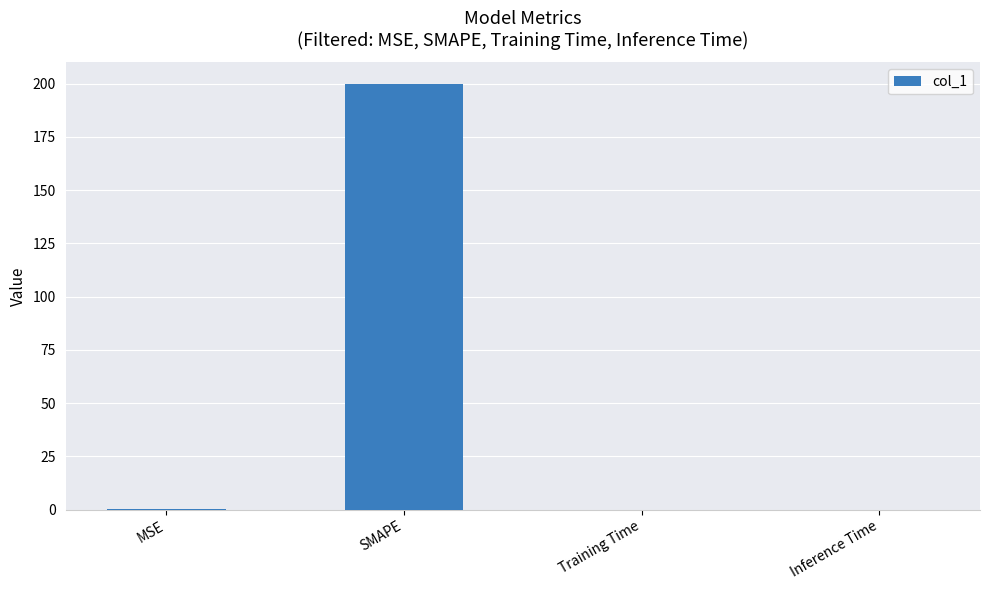

Which category has the highest value across all series?

SMAPE